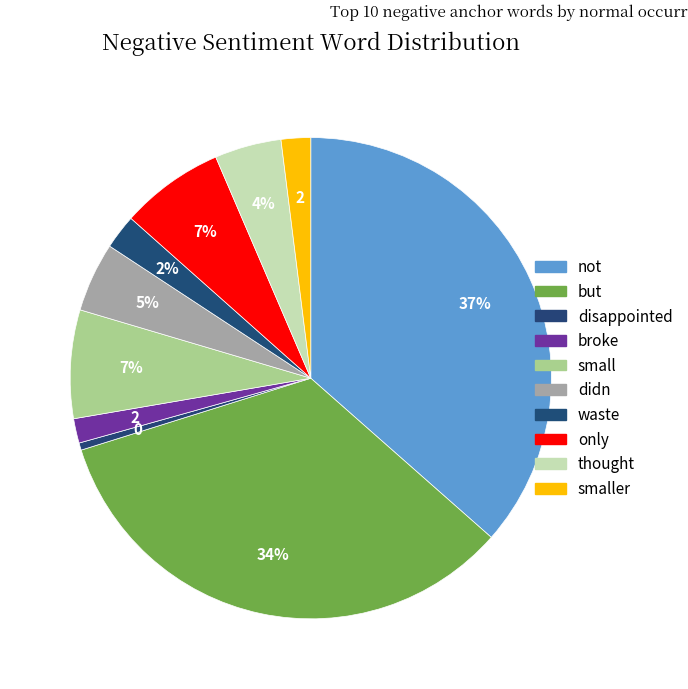

Count the number of slices in the pie.

10